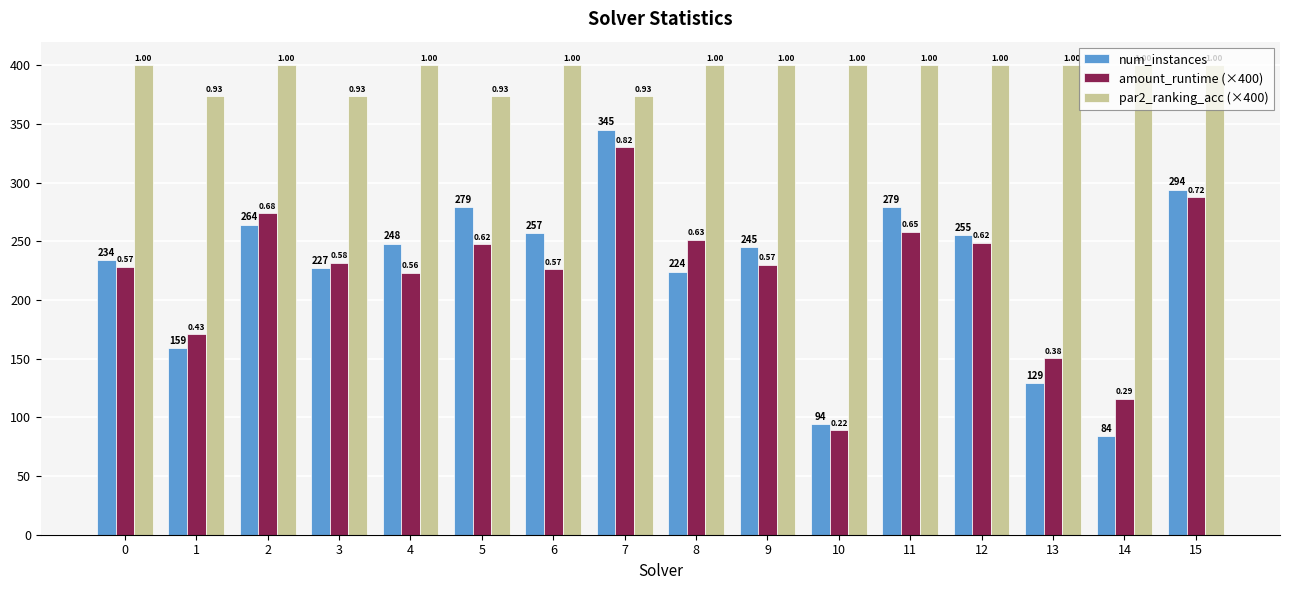

Reading left to right, transcribe all the data shown in this chart.

num_instances: 234.0	159.0	264.0	227.0	248.0	279.0	257.0	345.0	224.0	245.0	94.0	279.0	255.0	129.0	84.0	294.0
amount_runtime (×400): 228.4	170.8	273.7	231.8	223.1	247.2	226.0	329.9	251.2	230.0	89.2	258.2	248.7	150.6	115.9	287.4
par2_ranking_acc (×400): 400.0	373.3	400.0	373.3	400.0	373.3	400.0	373.3	400.0	400.0	400.0	400.0	400.0	400.0	400.0	400.0